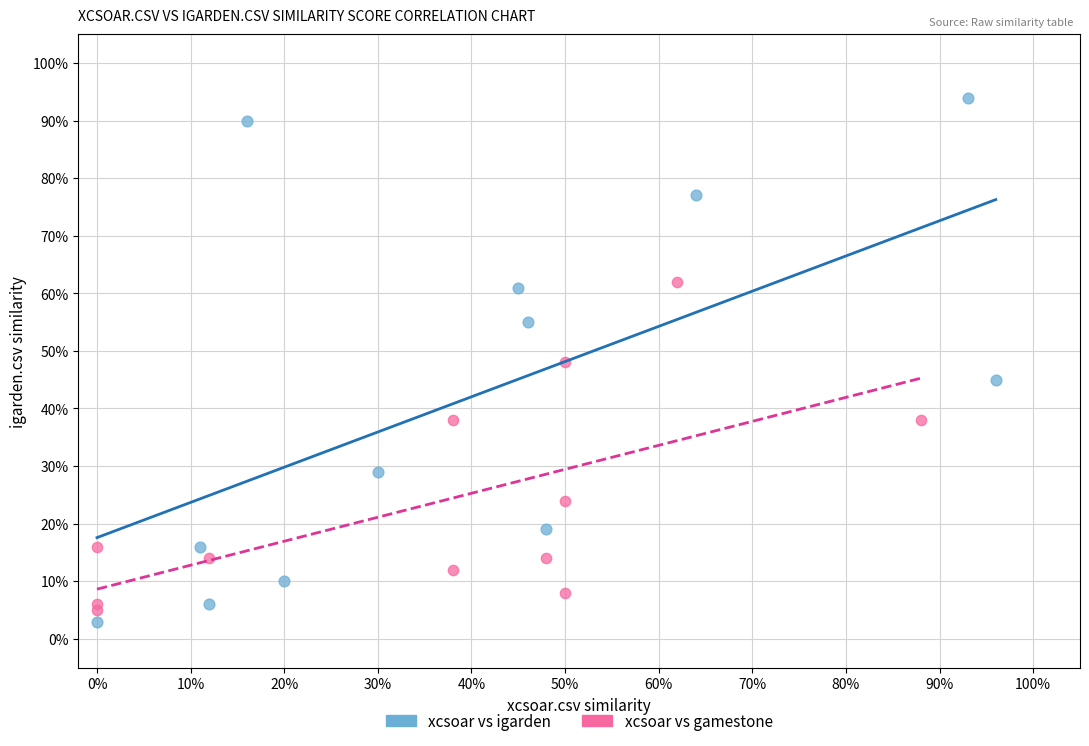

Which series contains the highest Y value?

xcsoar vs igarden